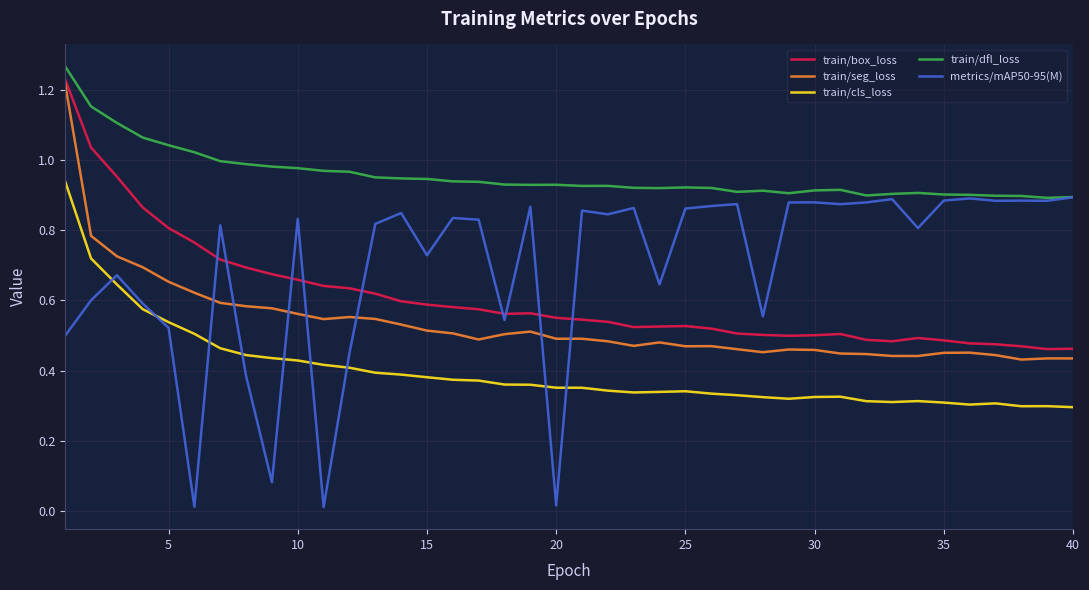

Which series has the largest range (max minus min)?

metrics/mAP50-95(M)